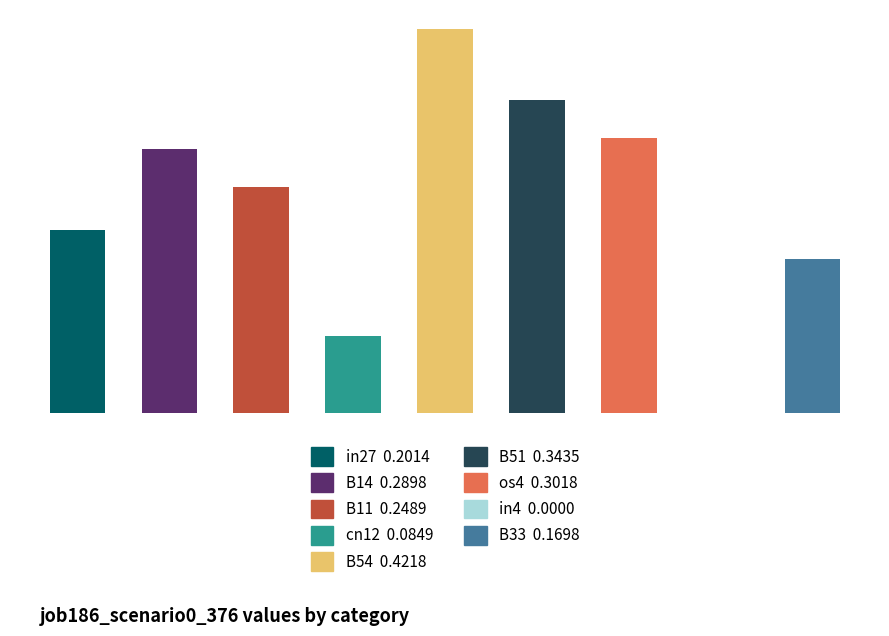

How many values are between 0 and 1?

9